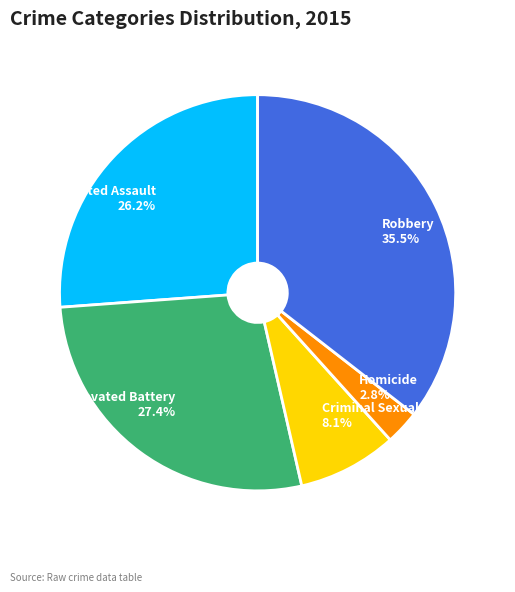

Does any single category account for the majority?

No